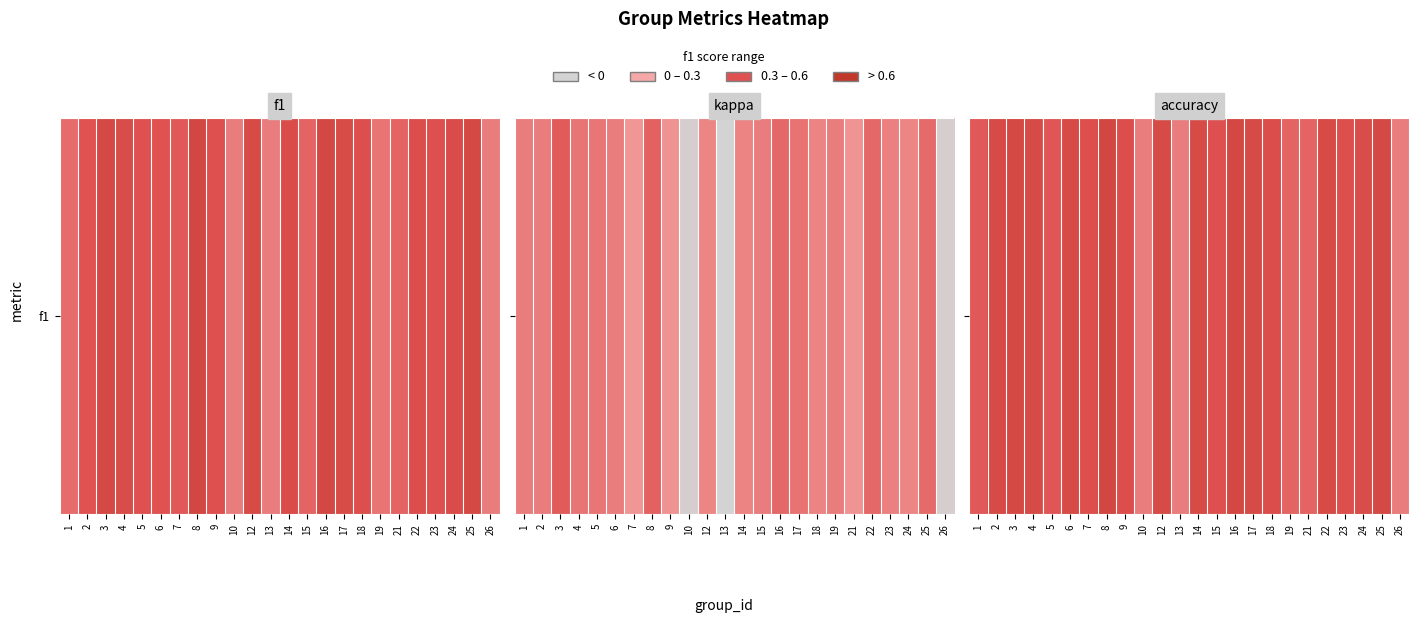

How many distinct data groups are displayed?

1